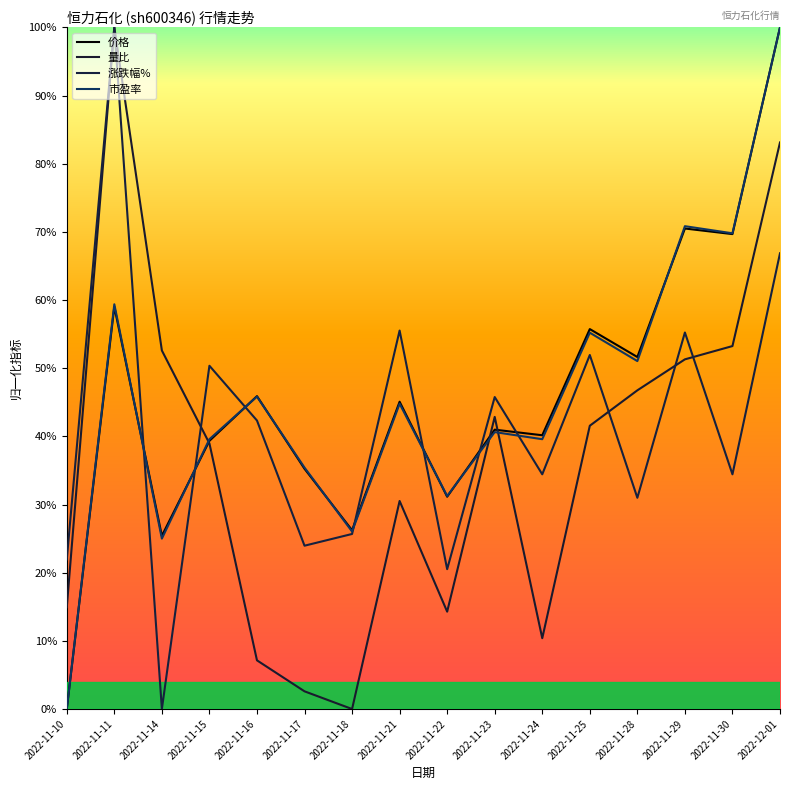

What is the label of the 3rd point from the left?

2022-11-14